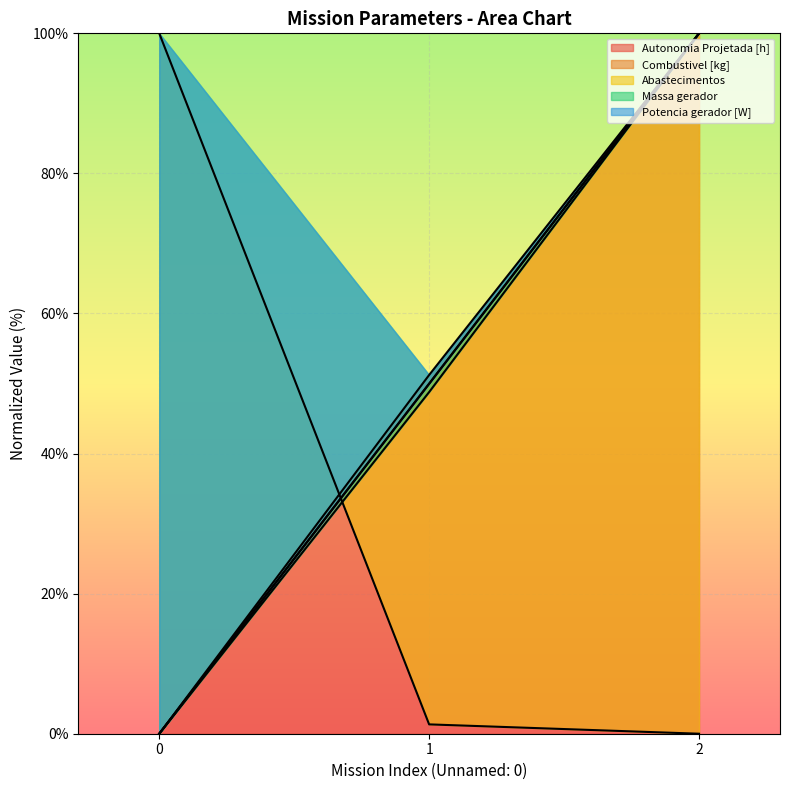

At how many categories does at least one series exceed 74?

2